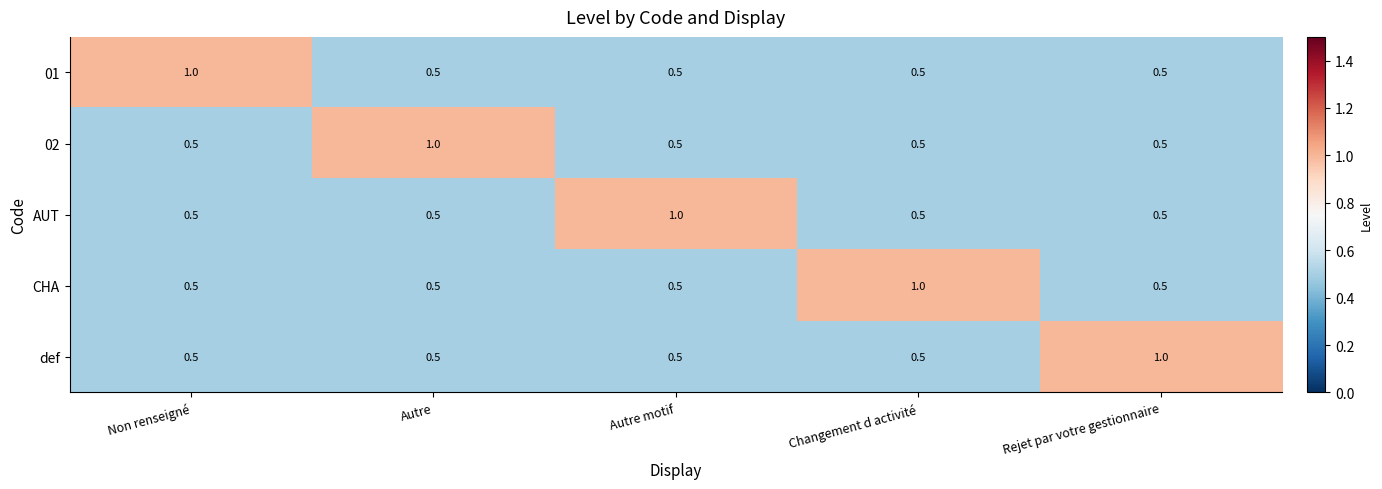

What is the difference between the highest and lowest values at Non renseigné?

0.5